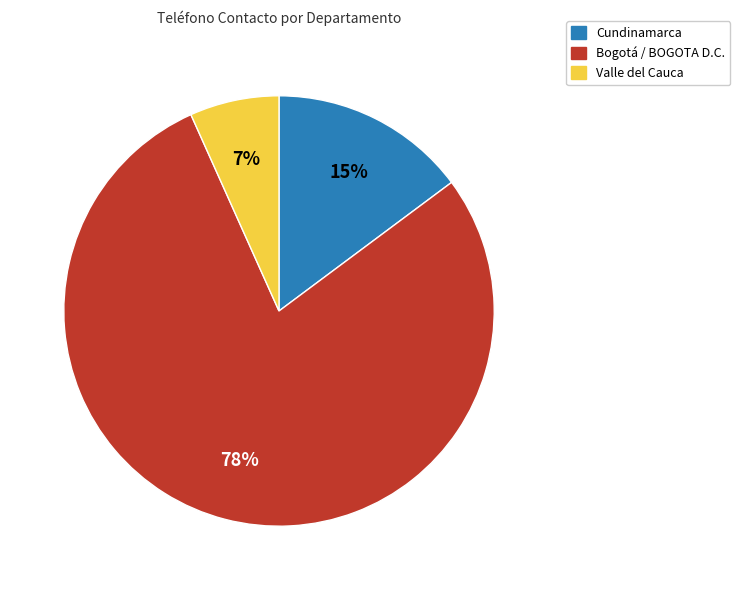

To the nearest percent, what is the average slice percentage?

33%